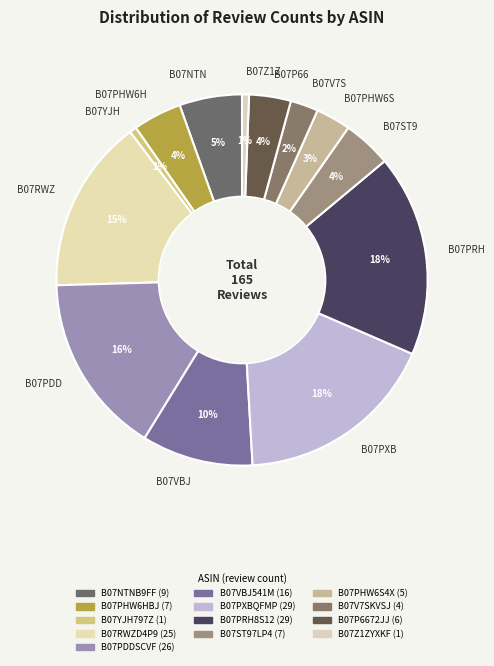

To the nearest percent, what is the difference between the largest and smallest slice percentages?

17%